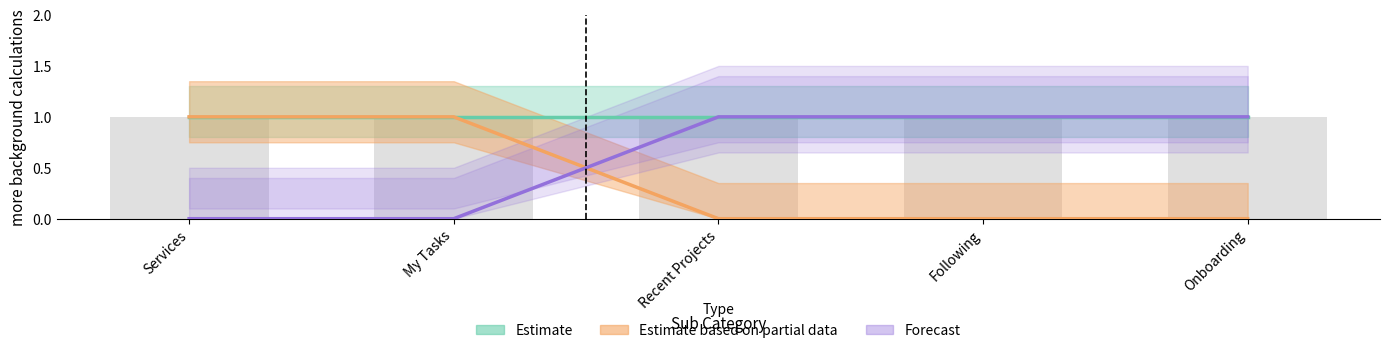

At how many categories does at least one series exceed 0?

5